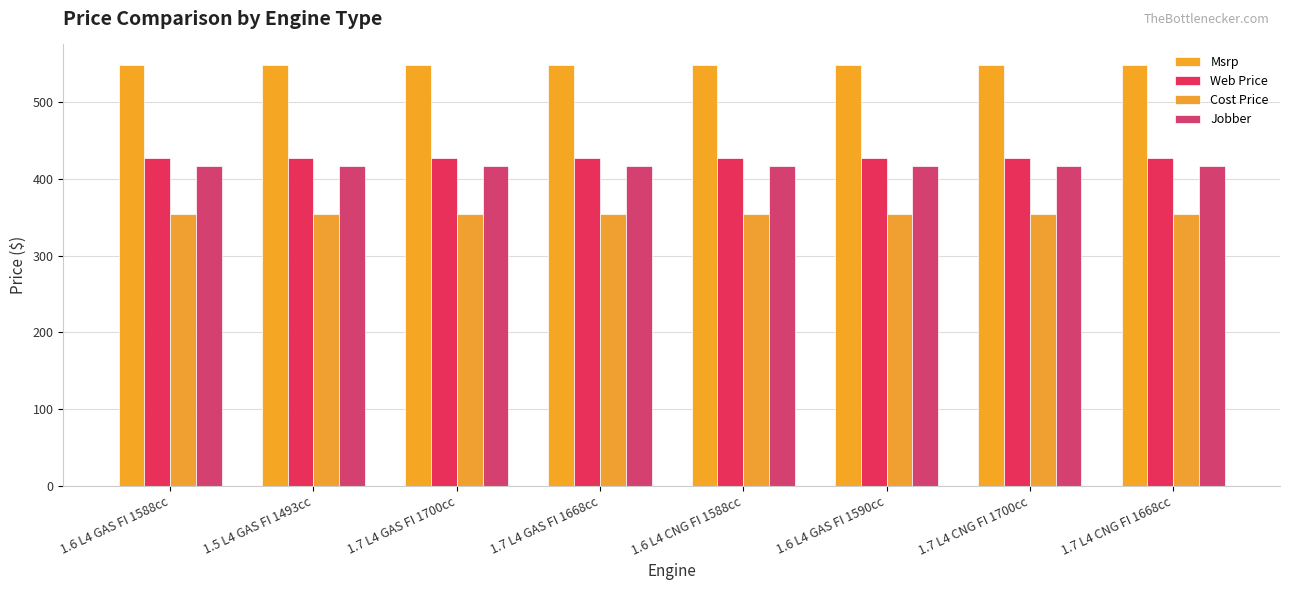

The Msrp series shows 548.0 at 1.7 L4 CNG FI 1700cc. True or false?

True